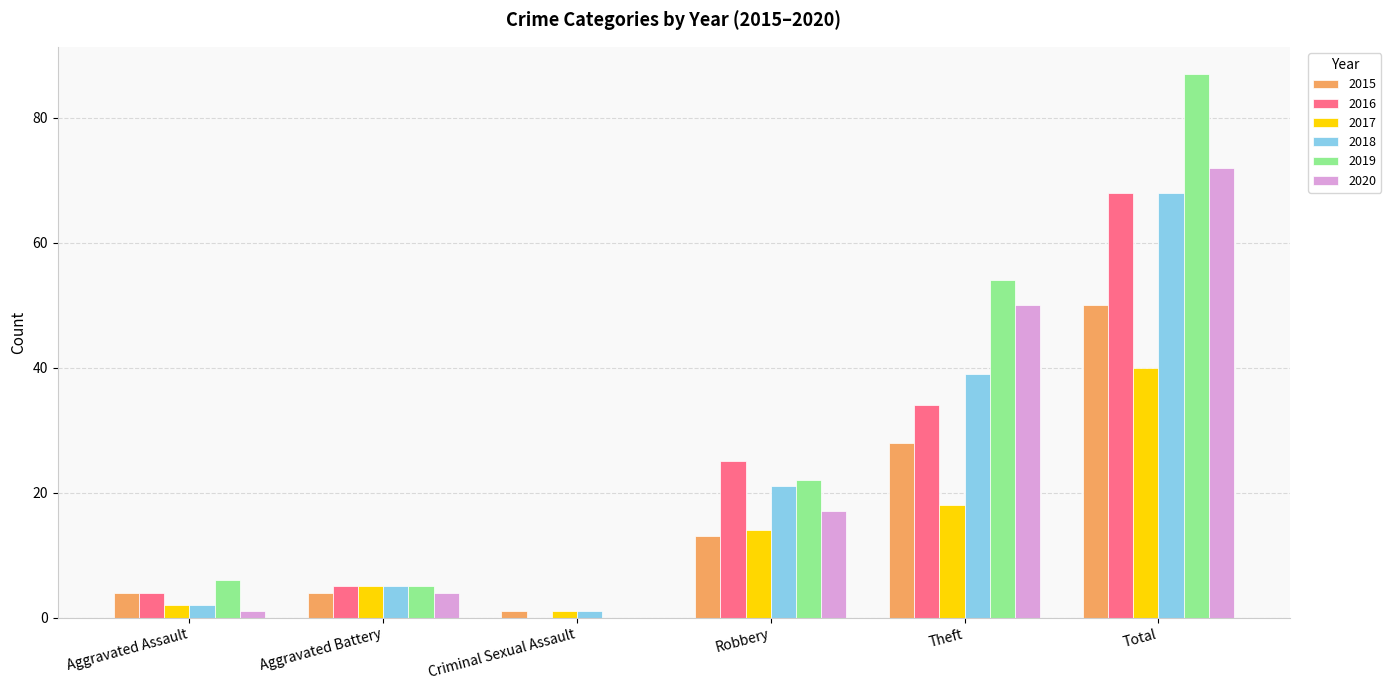

How many groups of bars are there?

6